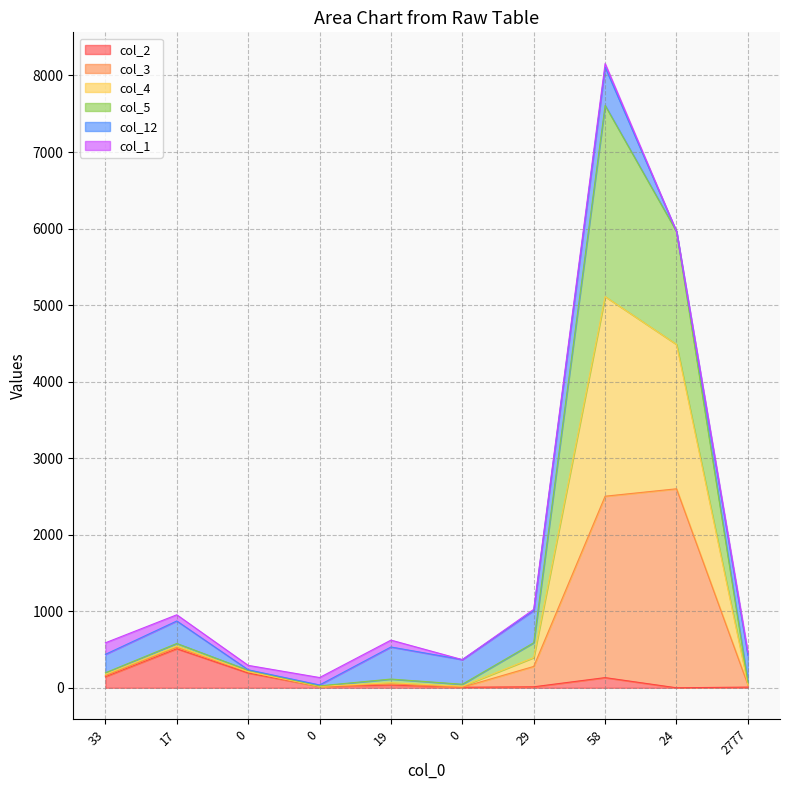

The value of col_4 at 0 is 384. True or false?

False